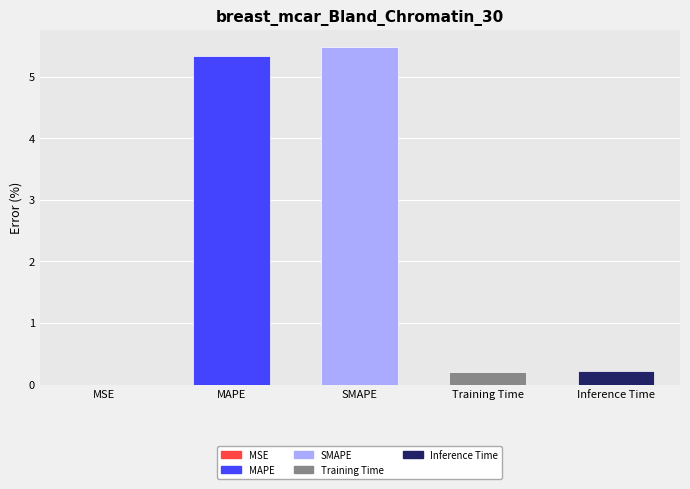

What is the change in value from SMAPE to Training Time?

-5.3